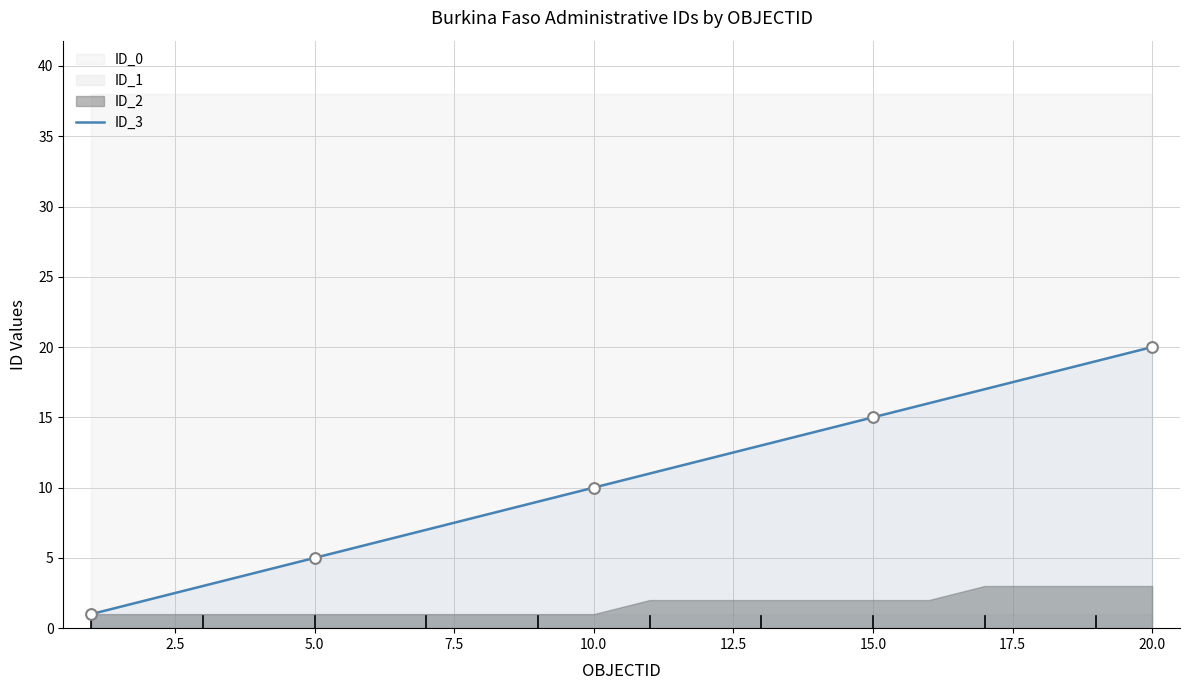

Between 14 and 20.0, which is larger?

14